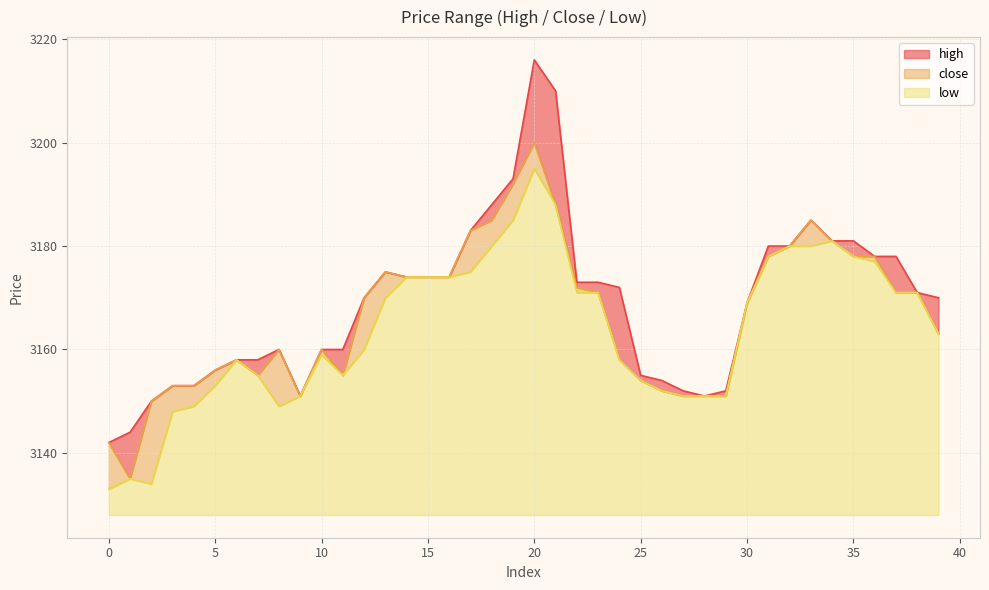

Where is the first local minimum for close?

1